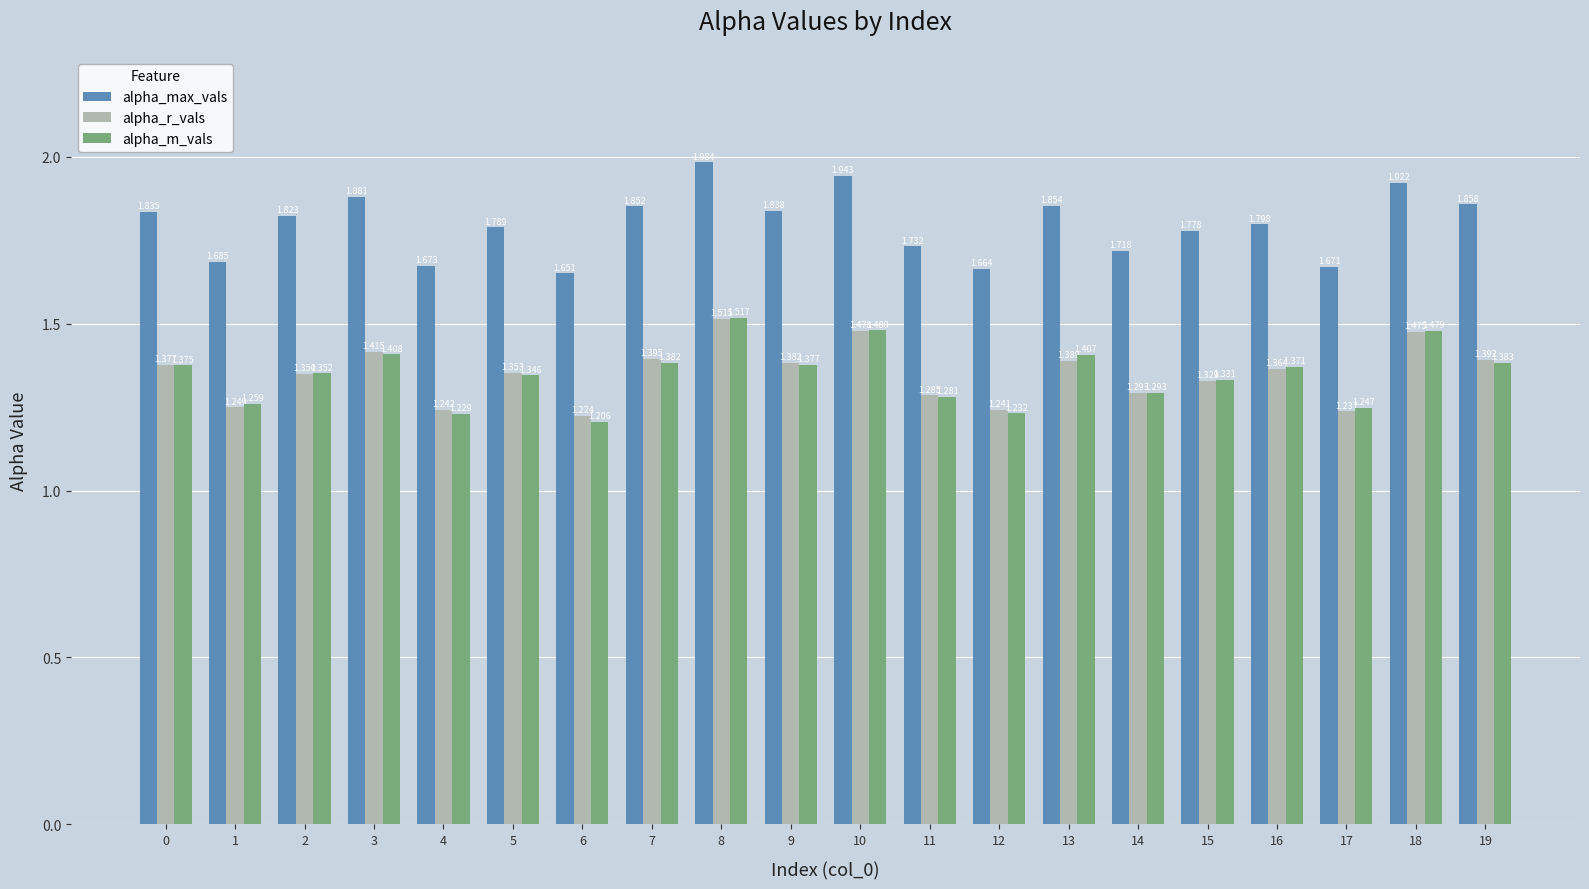

How many alpha_m_vals values are between 1 and 2?

20